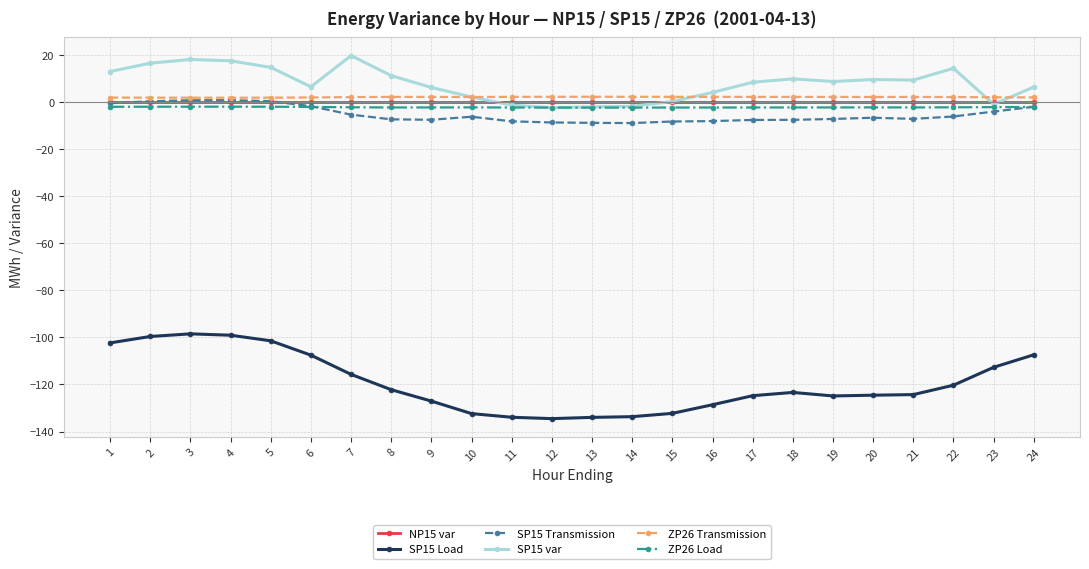

What is the difference between the maximum and minimum values in the SP15 var series?

22.1